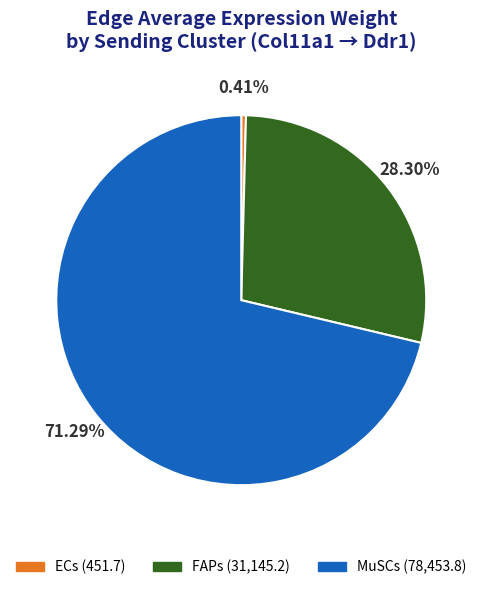

Does any single category account for the majority?

Yes